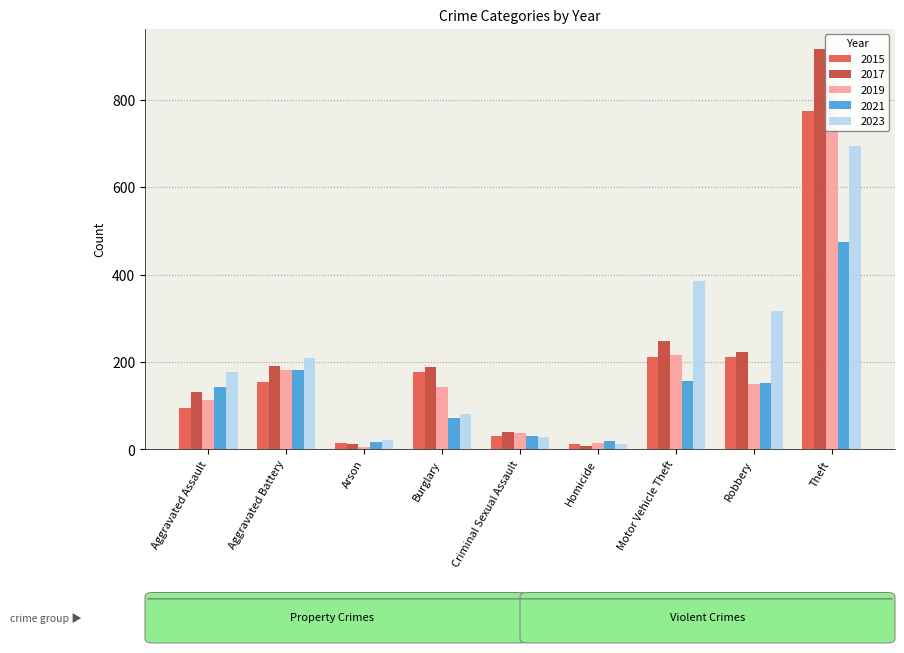

The value of 2023 at Motor Vehicle Theft is 385. True or false?

True